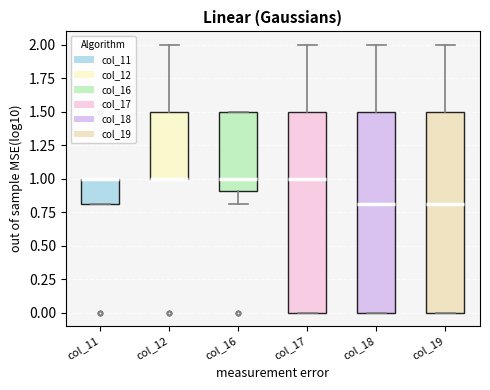

Where is the upper edge of the box for col_19 on the y-axis? The values are not printed on the chart, so give them approximately, as read against the axis.

1.5